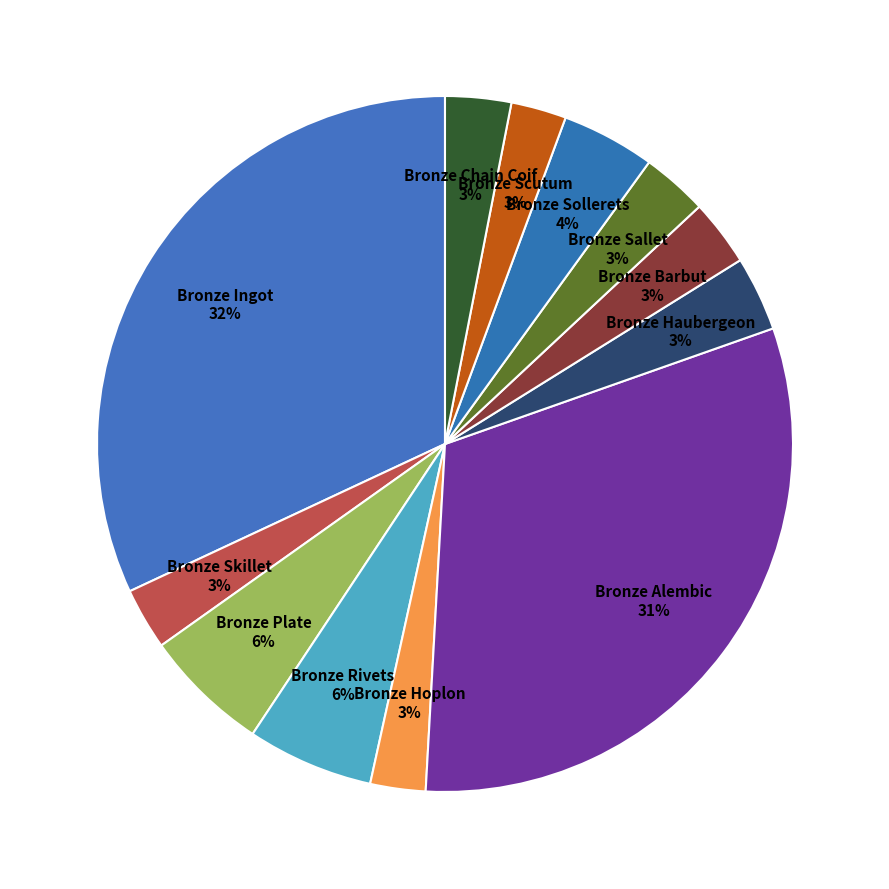

Is the sum of Bronze Haubergeon and Bronze Barbut greater than half?

No